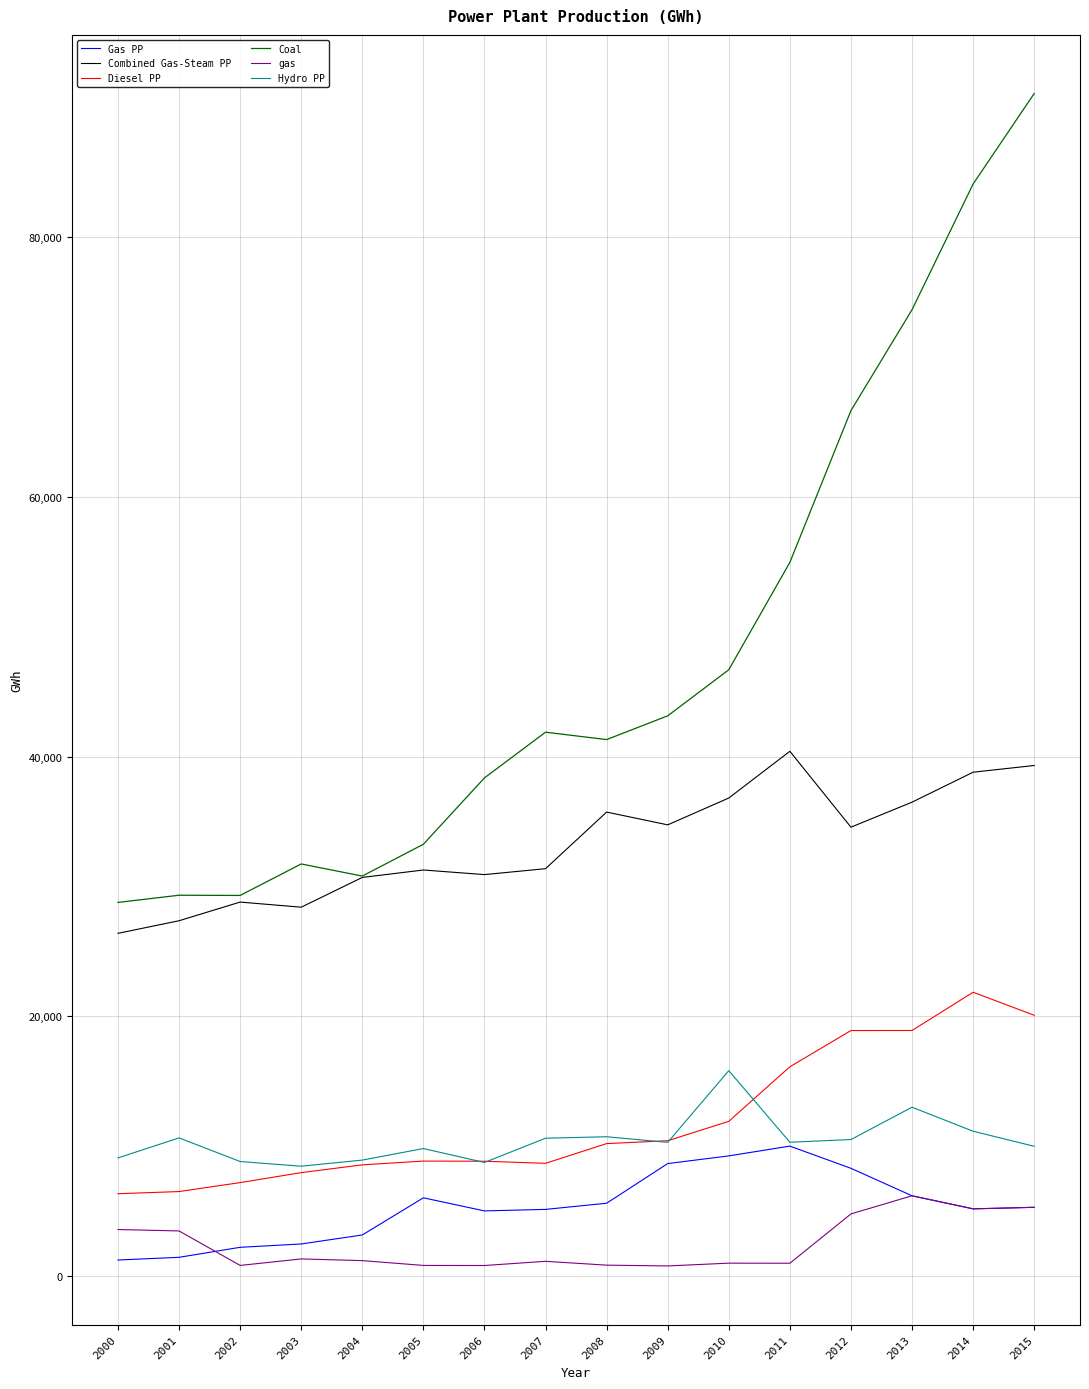

What is the difference between the Diesel PP values at 2012 and 2001?

12393